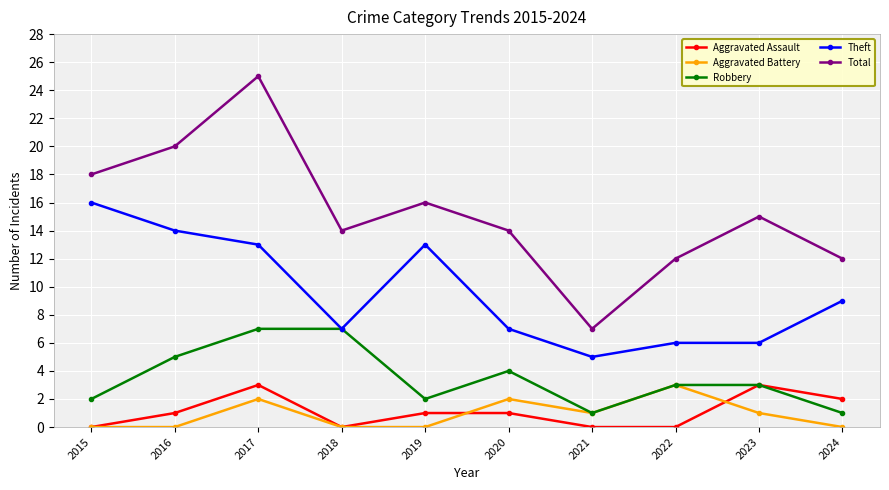

Is it true that Theft equals 7 at 2018?

True